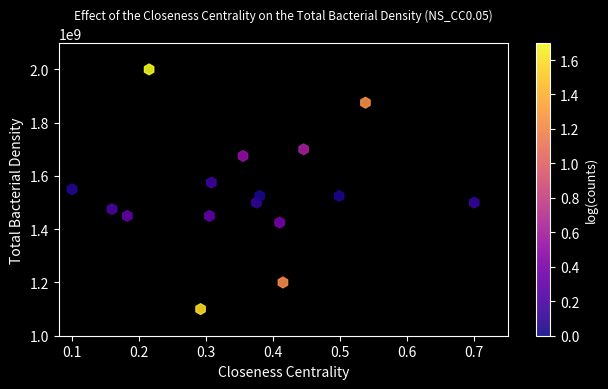

What is the range of Y values (max minus min)?

900000000